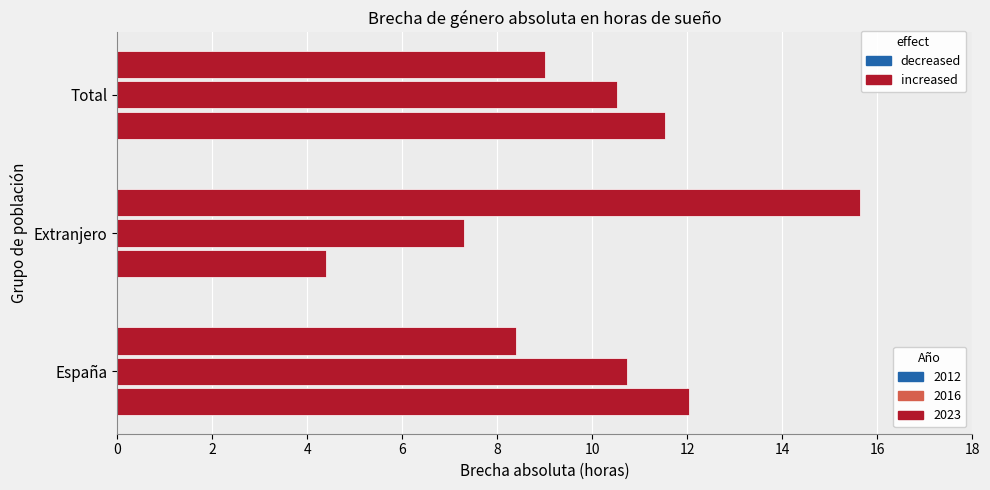

What is the value of the 2023 bar at the 2nd from the left?

15.6